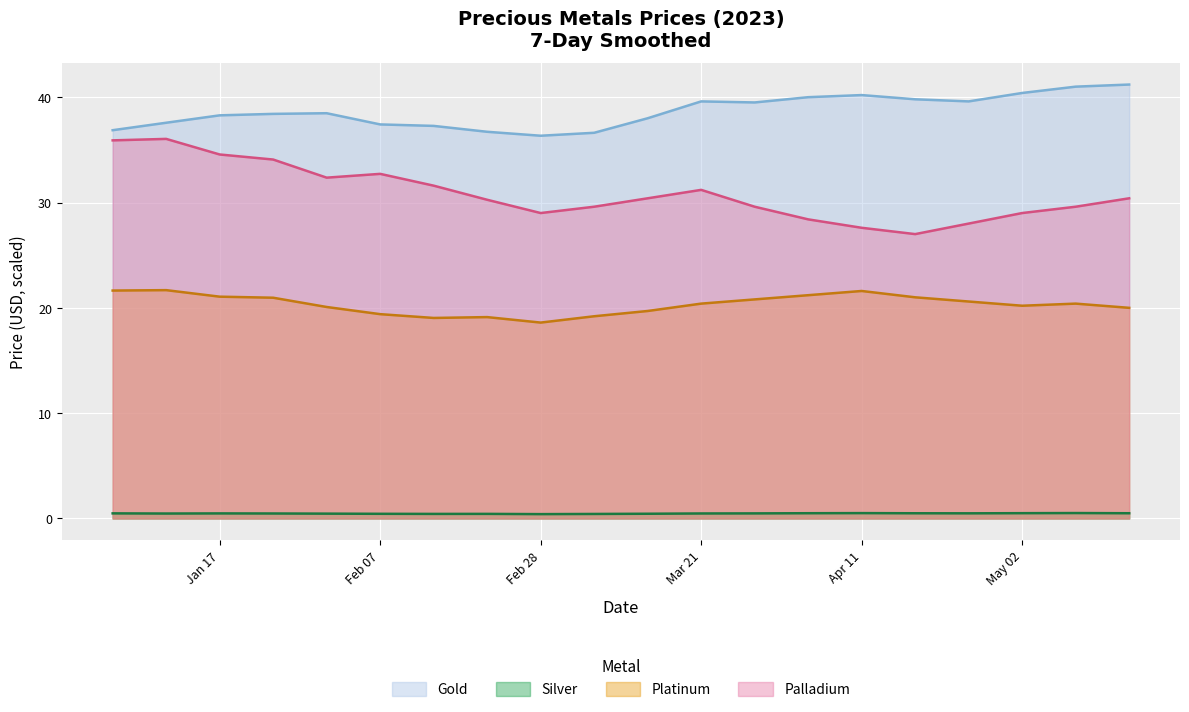

What is the minimum value for Gold?

36.3